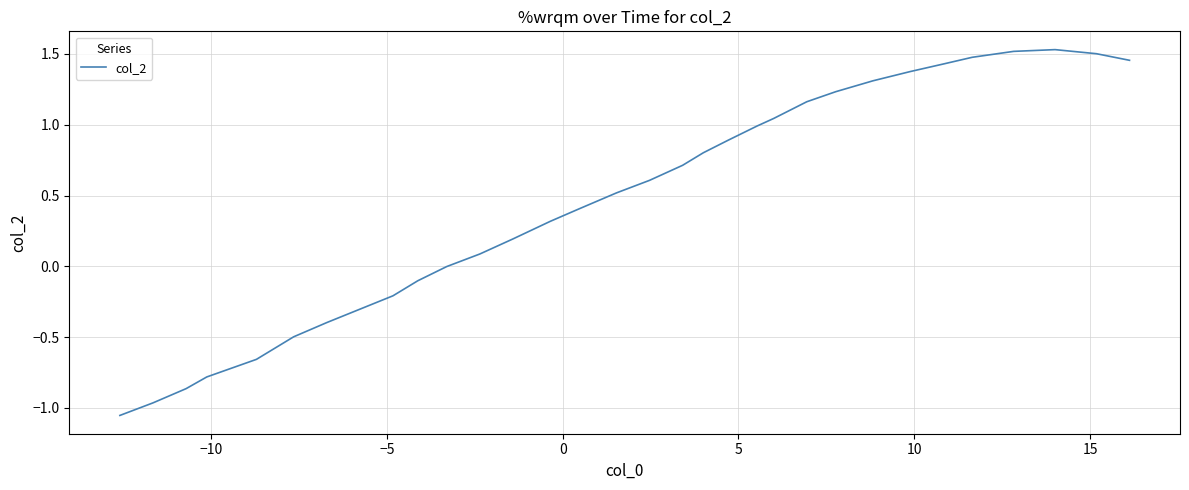

What is the difference between the maximum and minimum values?

2.6